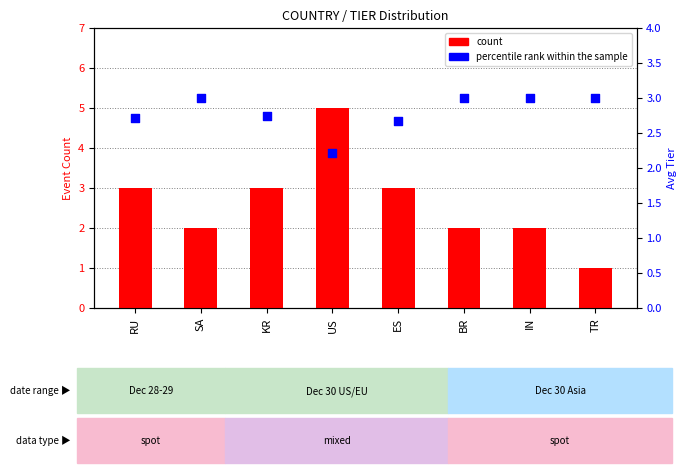

Which series reaches the minimum Y coordinate?

count